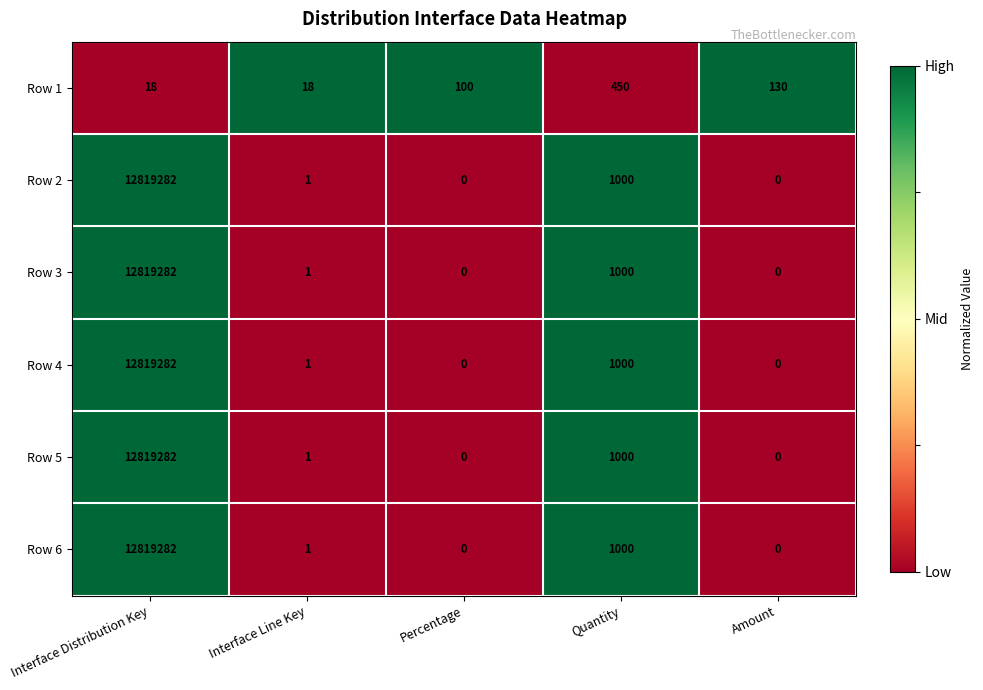

How many distinct data groups are displayed?

6